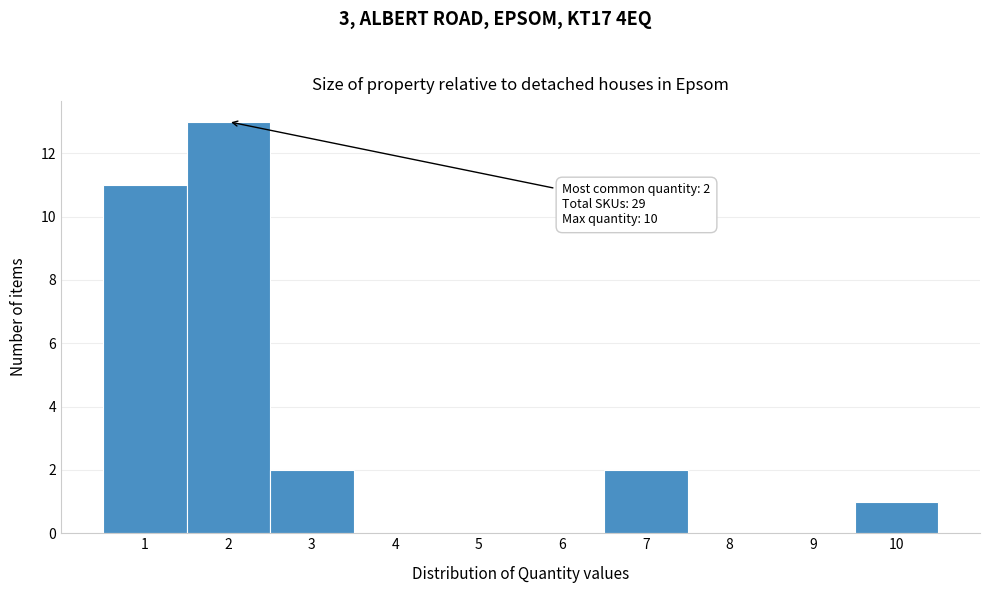

Which range on the x-axis has the tallest bar?

1.5 to 2.5